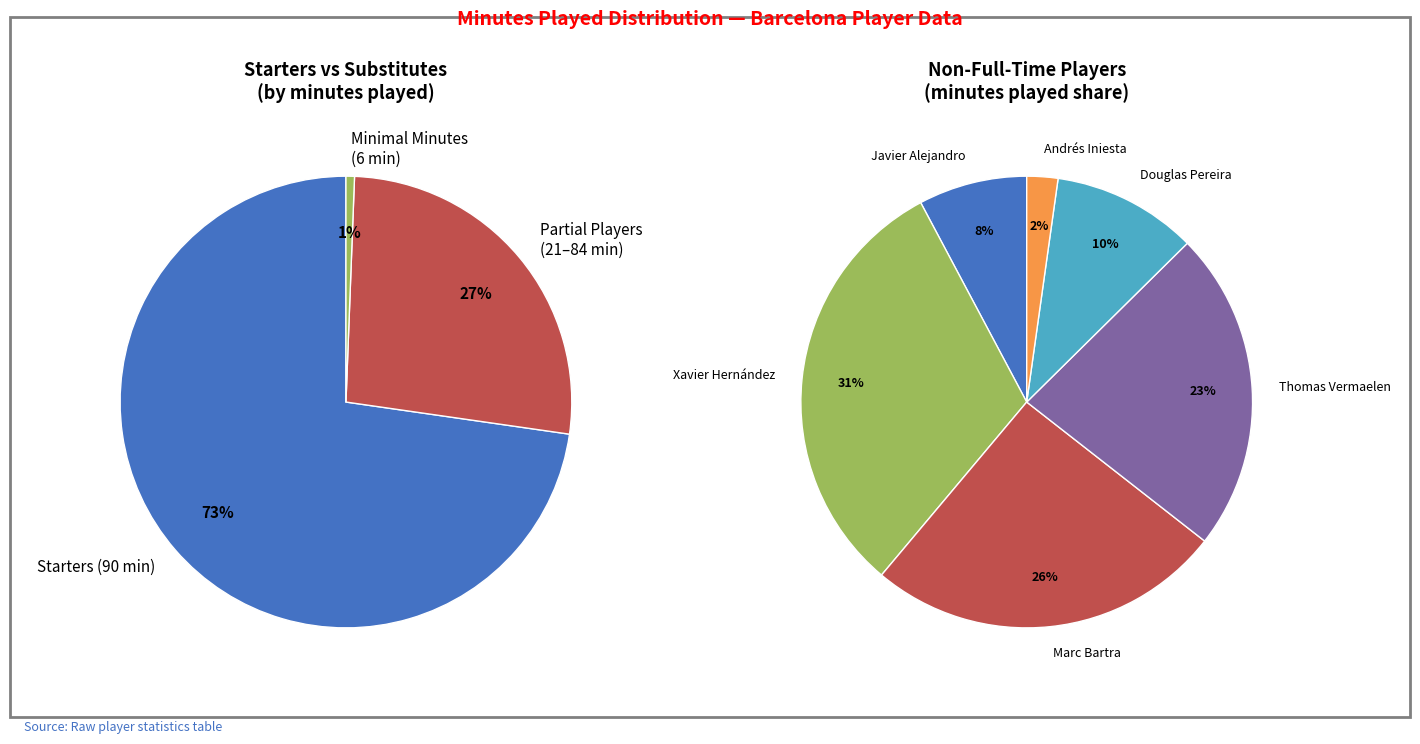

Does Xavier Hernández Creus account for over 50% of the chart?

No